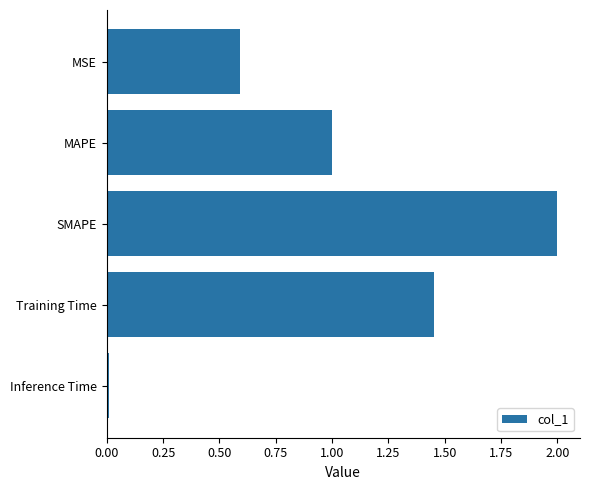

Is it true that the value at Training Time is 2.2?

False